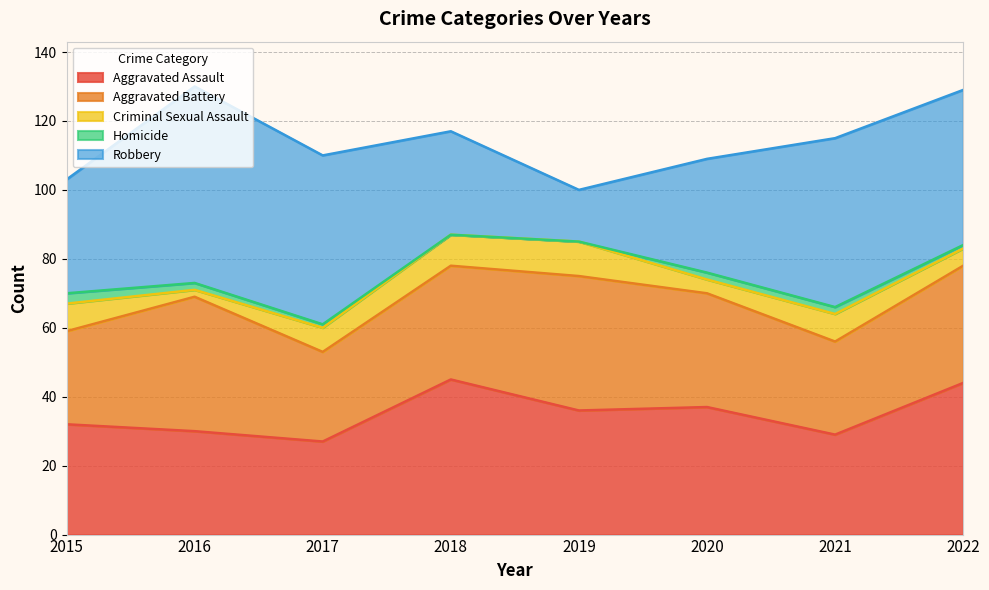

At how many categories does at least one series exceed 12?

8